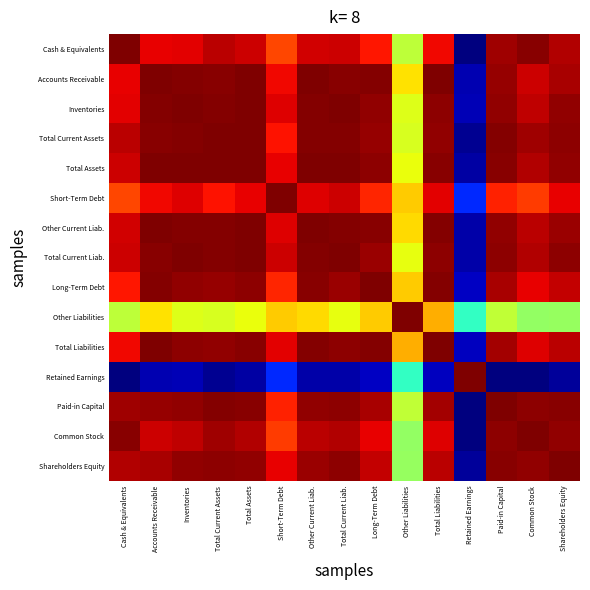

Reading right to left, what are all the values shown in this chart?

Cash & Equivalents: Shareholders Equity=1.0	Common Stock=1.0	Paid-in Capital=1.0	Retained Earnings=0.0	Total Liabilities=0.9	Other Liabilities=0.6	Long-Term Debt=0.9	Total Current Liab.=0.9	Other Current Liab.=0.9	Short-Term Debt=0.8	Total Assets=0.9	Total Current Assets=0.9	Inventories=0.9	Accounts Receivable=0.9	Cash & Equivalents=1.0
Accounts Receivable: Shareholders Equity=1.0	Common Stock=0.9	Paid-in Capital=1.0	Retained Earnings=0.0	Total Liabilities=1.0	Other Liabilities=0.7	Long-Term Debt=1.0	Total Current Liab.=1.0	Other Current Liab.=1.0	Short-Term Debt=0.9	Total Assets=1.0	Total Current Assets=1.0	Inventories=1.0	Accounts Receivable=1.0	Cash & Equivalents=0.9
Inventories: Shareholders Equity=1.0	Common Stock=0.9	Paid-in Capital=1.0	Retained Earnings=0.0	Total Liabilities=1.0	Other Liabilities=0.6	Long-Term Debt=1.0	Total Current Liab.=1.0	Other Current Liab.=1.0	Short-Term Debt=0.9	Total Assets=1.0	Total Current Assets=1.0	Inventories=1.0	Accounts Receivable=1.0	Cash & Equivalents=0.9
Total Current Assets: Shareholders Equity=1.0	Common Stock=1.0	Paid-in Capital=1.0	Retained Earnings=0.0	Total Liabilities=1.0	Other Liabilities=0.6	Long-Term Debt=1.0	Total Current Liab.=1.0	Other Current Liab.=1.0	Short-Term Debt=0.9	Total Assets=1.0	Total Current Assets=1.0	Inventories=1.0	Accounts Receivable=1.0	Cash & Equivalents=0.9
Total Assets: Shareholders Equity=1.0	Common Stock=1.0	Paid-in Capital=1.0	Retained Earnings=0.0	Total Liabilities=1.0	Other Liabilities=0.6	Long-Term Debt=1.0	Total Current Liab.=1.0	Other Current Liab.=1.0	Short-Term Debt=0.9	Total Assets=1.0	Total Current Assets=1.0	Inventories=1.0	Accounts Receivable=1.0	Cash & Equivalents=0.9
Short-Term Debt: Shareholders Equity=0.9	Common Stock=0.8	Paid-in Capital=0.9	Retained Earnings=0.2	Total Liabilities=0.9	Other Liabilities=0.7	Long-Term Debt=0.9	Total Current Liab.=0.9	Other Current Liab.=0.9	Short-Term Debt=1.0	Total Assets=0.9	Total Current Assets=0.9	Inventories=0.9	Accounts Receivable=0.9	Cash & Equivalents=0.8
Other Current Liab.: Shareholders Equity=1.0	Common Stock=0.9	Paid-in Capital=1.0	Retained Earnings=0.0	Total Liabilities=1.0	Other Liabilities=0.7	Long-Term Debt=1.0	Total Current Liab.=1.0	Other Current Liab.=1.0	Short-Term Debt=0.9	Total Assets=1.0	Total Current Assets=1.0	Inventories=1.0	Accounts Receivable=1.0	Cash & Equivalents=0.9
Total Current Liab.: Shareholders Equity=1.0	Common Stock=1.0	Paid-in Capital=1.0	Retained Earnings=0.0	Total Liabilities=1.0	Other Liabilities=0.6	Long-Term Debt=1.0	Total Current Liab.=1.0	Other Current Liab.=1.0	Short-Term Debt=0.9	Total Assets=1.0	Total Current Assets=1.0	Inventories=1.0	Accounts Receivable=1.0	Cash & Equivalents=0.9
Long-Term Debt: Shareholders Equity=0.9	Common Stock=0.9	Paid-in Capital=1.0	Retained Earnings=0.1	Total Liabilities=1.0	Other Liabilities=0.7	Long-Term Debt=1.0	Total Current Liab.=1.0	Other Current Liab.=1.0	Short-Term Debt=0.9	Total Assets=1.0	Total Current Assets=1.0	Inventories=1.0	Accounts Receivable=1.0	Cash & Equivalents=0.9
Other Liabilities: Shareholders Equity=0.5	Common Stock=0.5	Paid-in Capital=0.6	Retained Earnings=0.4	Total Liabilities=0.7	Other Liabilities=1.0	Long-Term Debt=0.7	Total Current Liab.=0.6	Other Current Liab.=0.7	Short-Term Debt=0.7	Total Assets=0.6	Total Current Assets=0.6	Inventories=0.6	Accounts Receivable=0.7	Cash & Equivalents=0.6
Total Liabilities: Shareholders Equity=0.9	Common Stock=0.9	Paid-in Capital=1.0	Retained Earnings=0.1	Total Liabilities=1.0	Other Liabilities=0.7	Long-Term Debt=1.0	Total Current Liab.=1.0	Other Current Liab.=1.0	Short-Term Debt=0.9	Total Assets=1.0	Total Current Assets=1.0	Inventories=1.0	Accounts Receivable=1.0	Cash & Equivalents=0.9
Retained Earnings: Shareholders Equity=0.0	Common Stock=0.0	Paid-in Capital=0.0	Retained Earnings=1.0	Total Liabilities=0.1	Other Liabilities=0.4	Long-Term Debt=0.1	Total Current Liab.=0.0	Other Current Liab.=0.0	Short-Term Debt=0.2	Total Assets=0.0	Total Current Assets=0.0	Inventories=0.0	Accounts Receivable=0.0	Cash & Equivalents=0.0
Paid-in Capital: Shareholders Equity=1.0	Common Stock=1.0	Paid-in Capital=1.0	Retained Earnings=0.0	Total Liabilities=1.0	Other Liabilities=0.6	Long-Term Debt=1.0	Total Current Liab.=1.0	Other Current Liab.=1.0	Short-Term Debt=0.9	Total Assets=1.0	Total Current Assets=1.0	Inventories=1.0	Accounts Receivable=1.0	Cash & Equivalents=1.0
Common Stock: Shareholders Equity=1.0	Common Stock=1.0	Paid-in Capital=1.0	Retained Earnings=0.0	Total Liabilities=0.9	Other Liabilities=0.5	Long-Term Debt=0.9	Total Current Liab.=1.0	Other Current Liab.=0.9	Short-Term Debt=0.8	Total Assets=1.0	Total Current Assets=1.0	Inventories=0.9	Accounts Receivable=0.9	Cash & Equivalents=1.0
Shareholders Equity: Shareholders Equity=1.0	Common Stock=1.0	Paid-in Capital=1.0	Retained Earnings=0.0	Total Liabilities=0.9	Other Liabilities=0.5	Long-Term Debt=0.9	Total Current Liab.=1.0	Other Current Liab.=1.0	Short-Term Debt=0.9	Total Assets=1.0	Total Current Assets=1.0	Inventories=1.0	Accounts Receivable=1.0	Cash & Equivalents=1.0